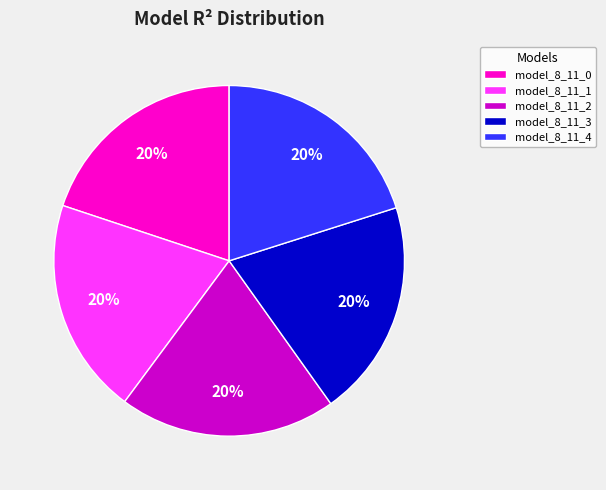

Is the sum of model_8_11_3 and model_8_11_1 greater than half?

No